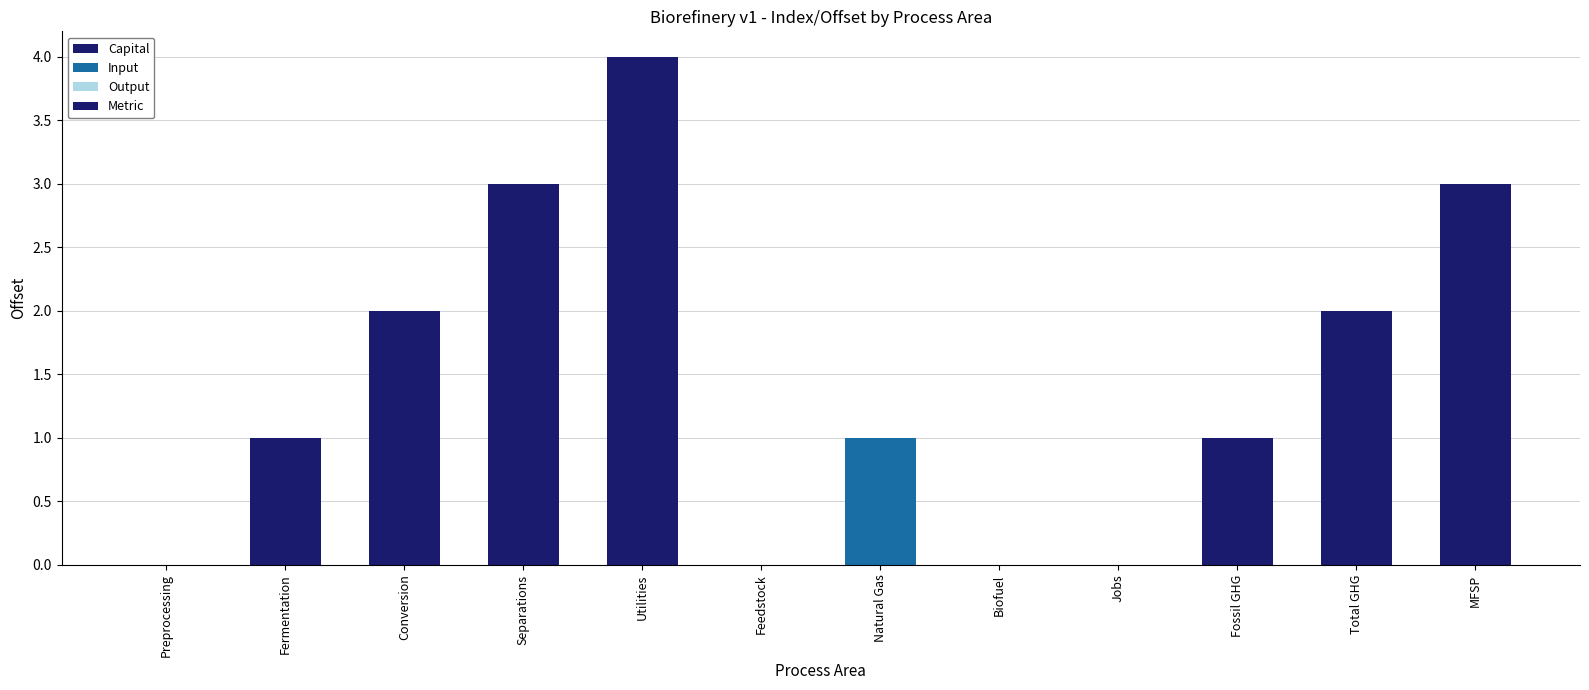

The chart shows a value of 2 at Separations. True or false?

False